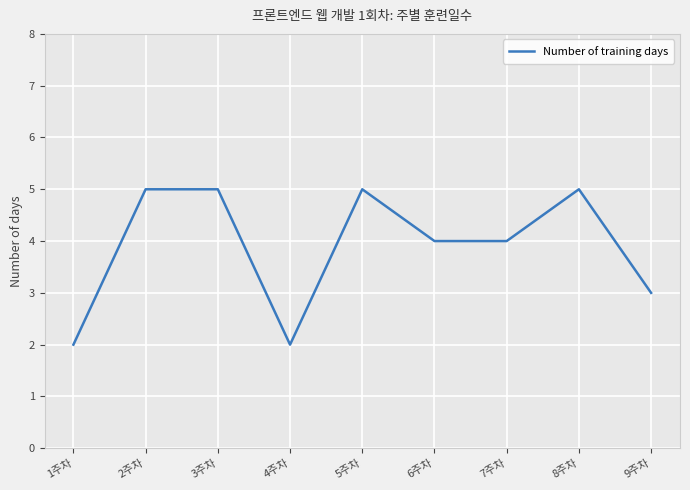

What is the maximum value shown in the chart?

5